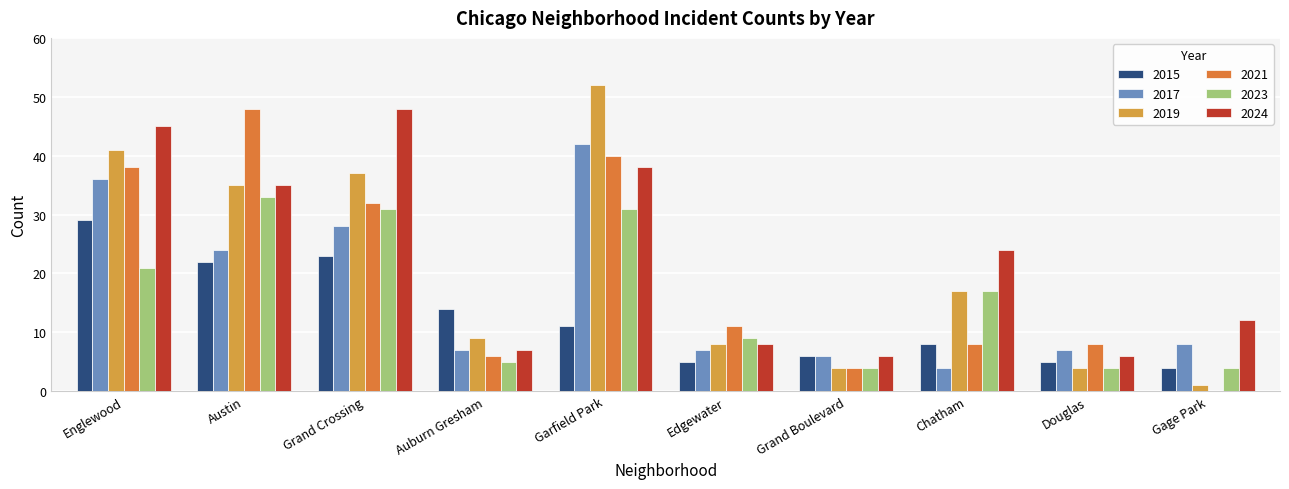

Between Englewood and Auburn Gresham, which series saw the biggest shift?

2024